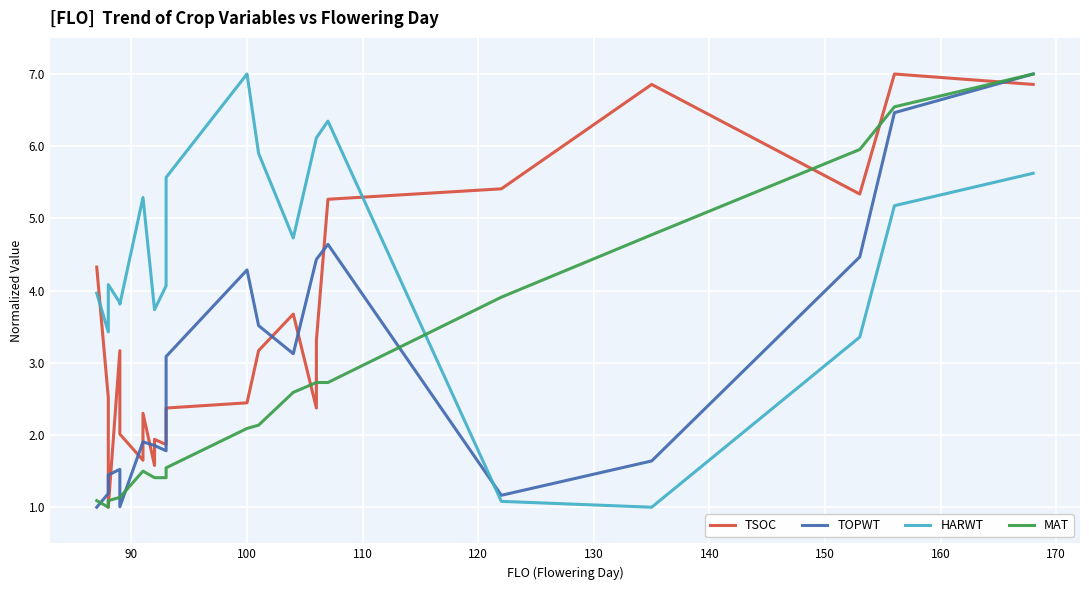

Which series has the largest total across all categories?

HARWT